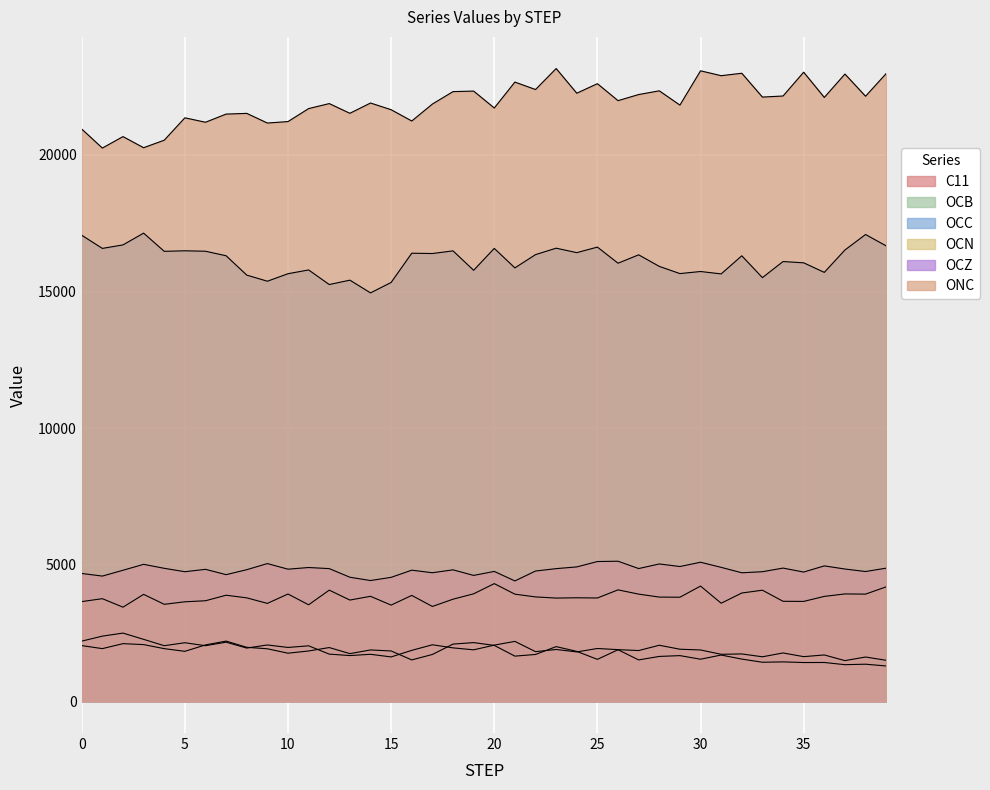

How many values in the OCC series are below 16308?

20